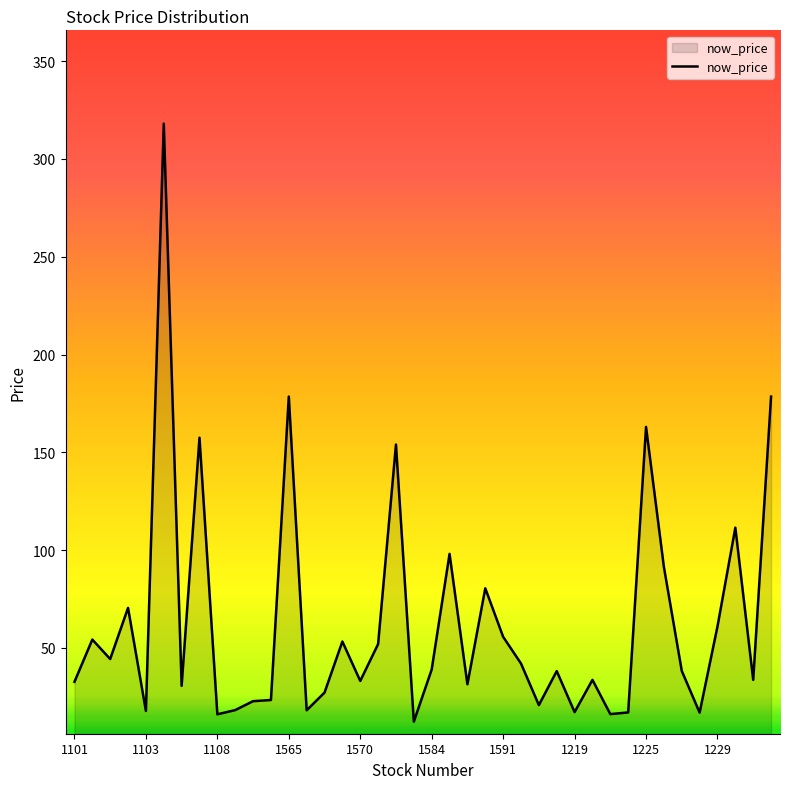

At which category does the chart reach its minimum across all series?

1213